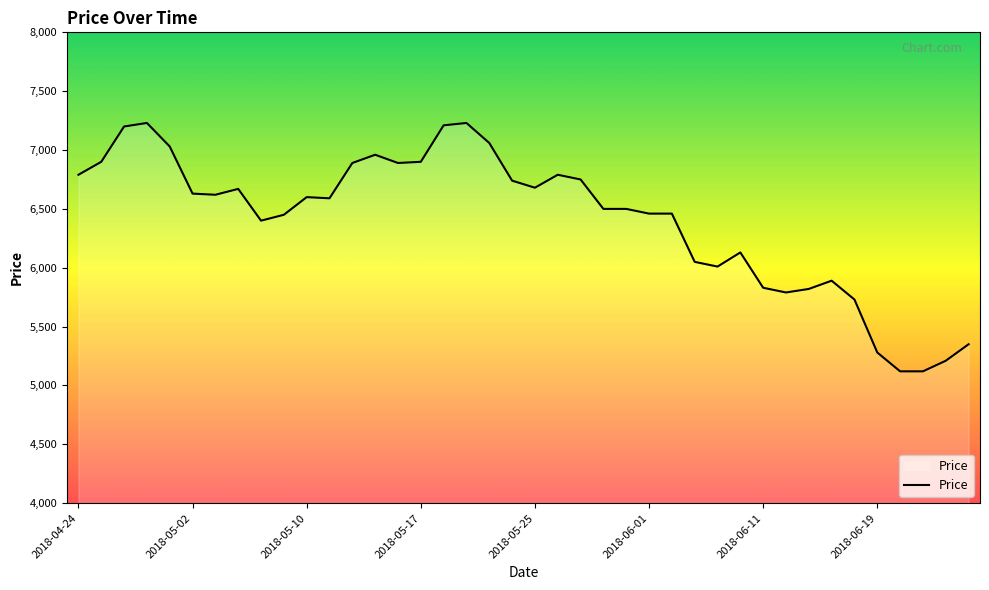

How many lines are shown in the chart?

1